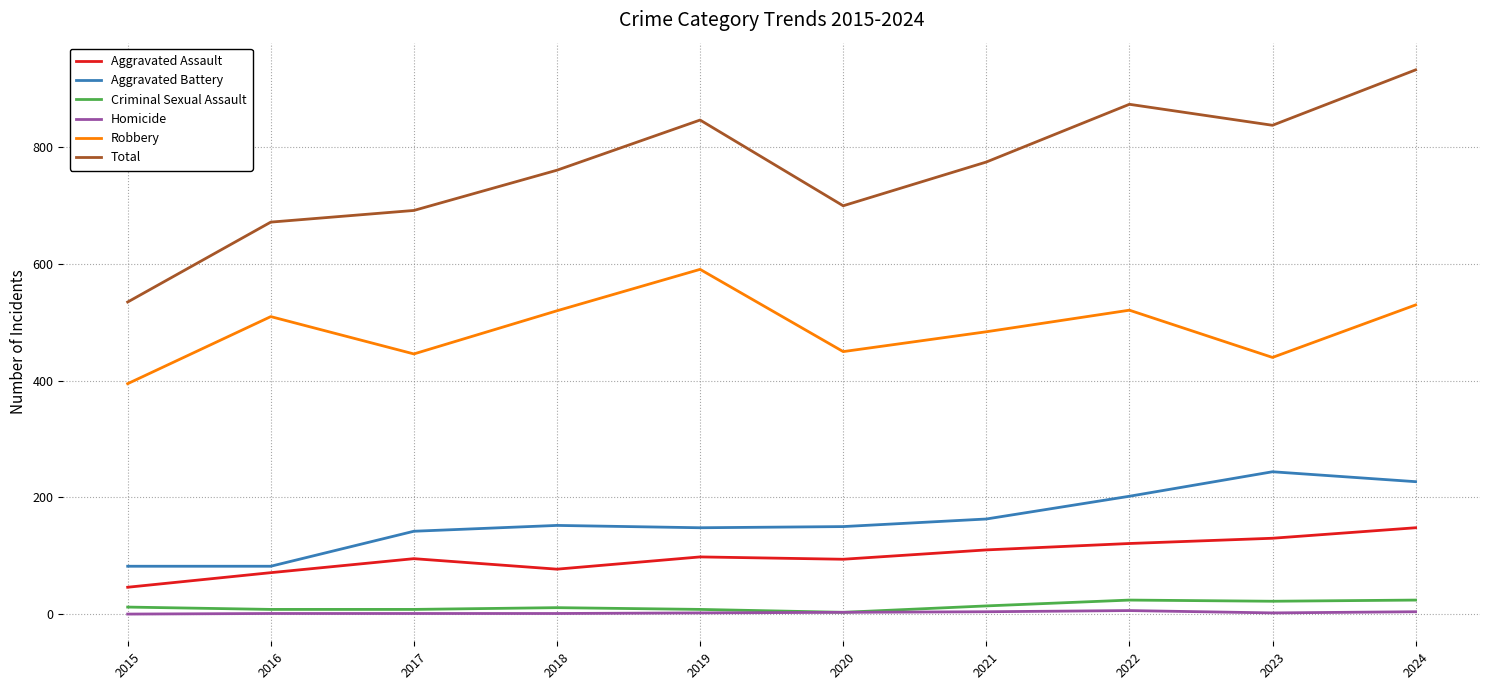

What is the sum of the Criminal Sexual Assault values at 2015 and 2021?

26